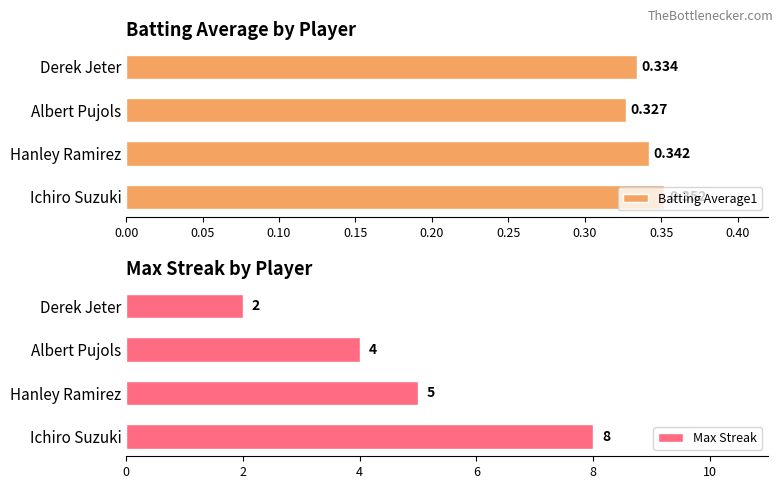

List the labels in order of Batting Average1 value, largest first.

Ichiro Suzuki, Hanley Ramirez, Derek Jeter, Albert Pujols